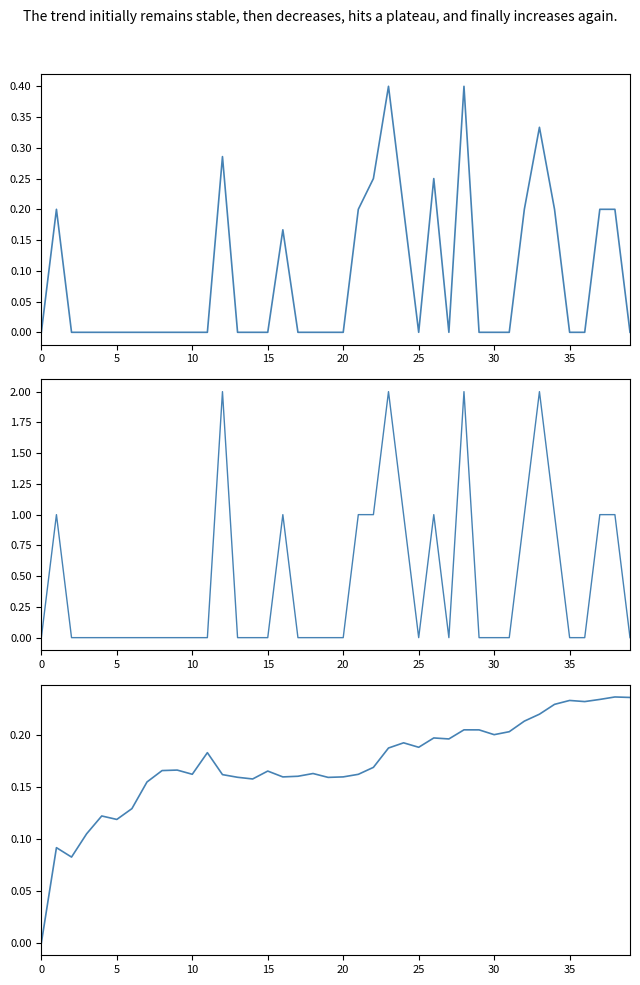

What is the greatest value displayed?

2.0